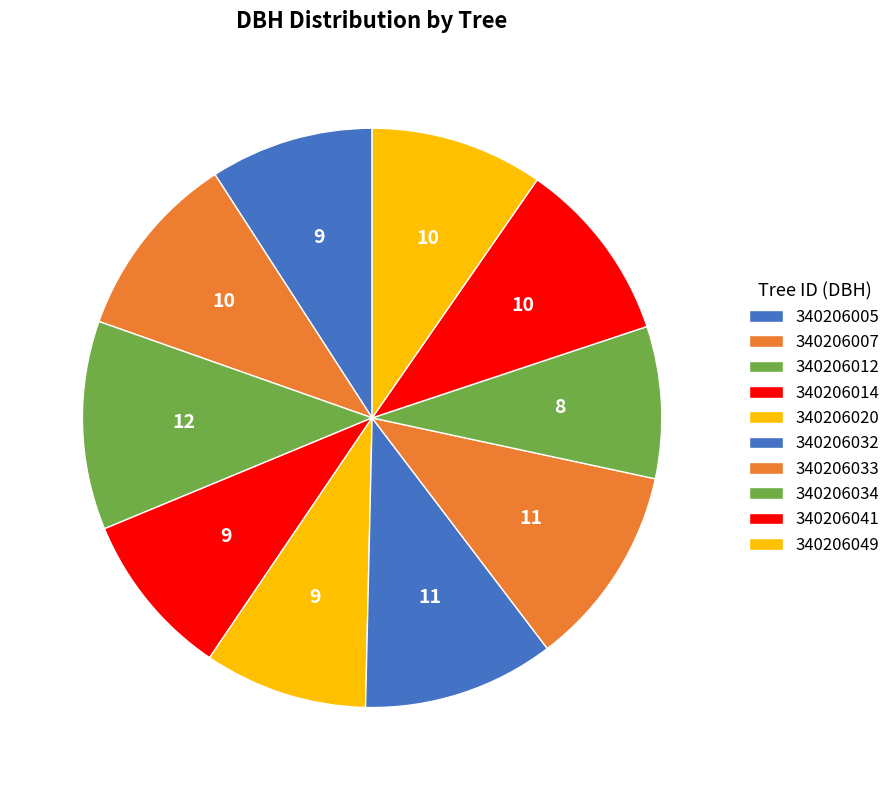

To the nearest percent, what is the average slice percentage?

10%